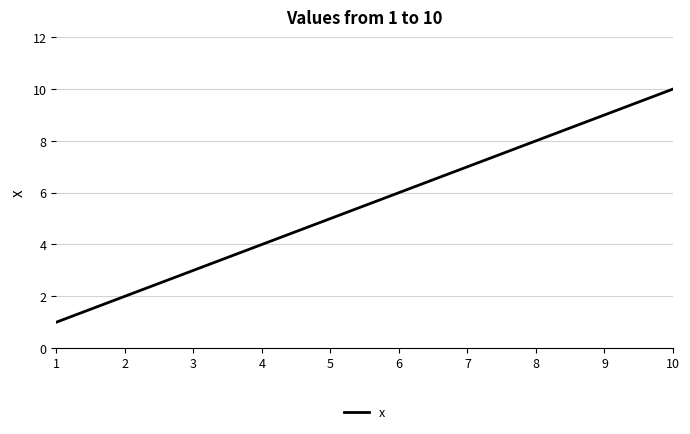

What is the difference between the values at 1 and 6?

5